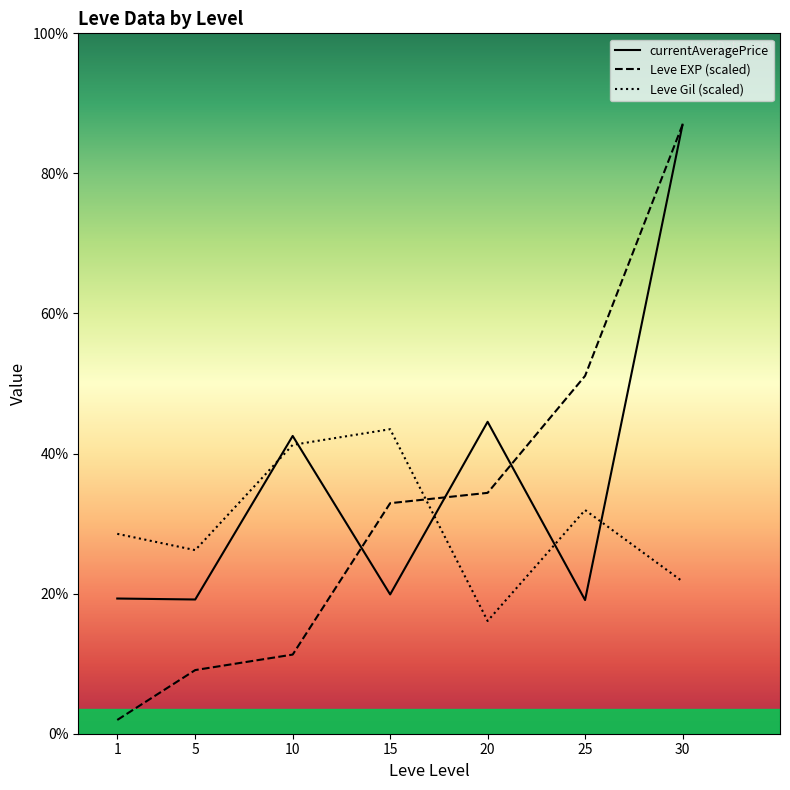

List the series in order of their peak value, highest first.

currentAveragePrice, Leve EXP (scaled), Leve Gil (scaled)